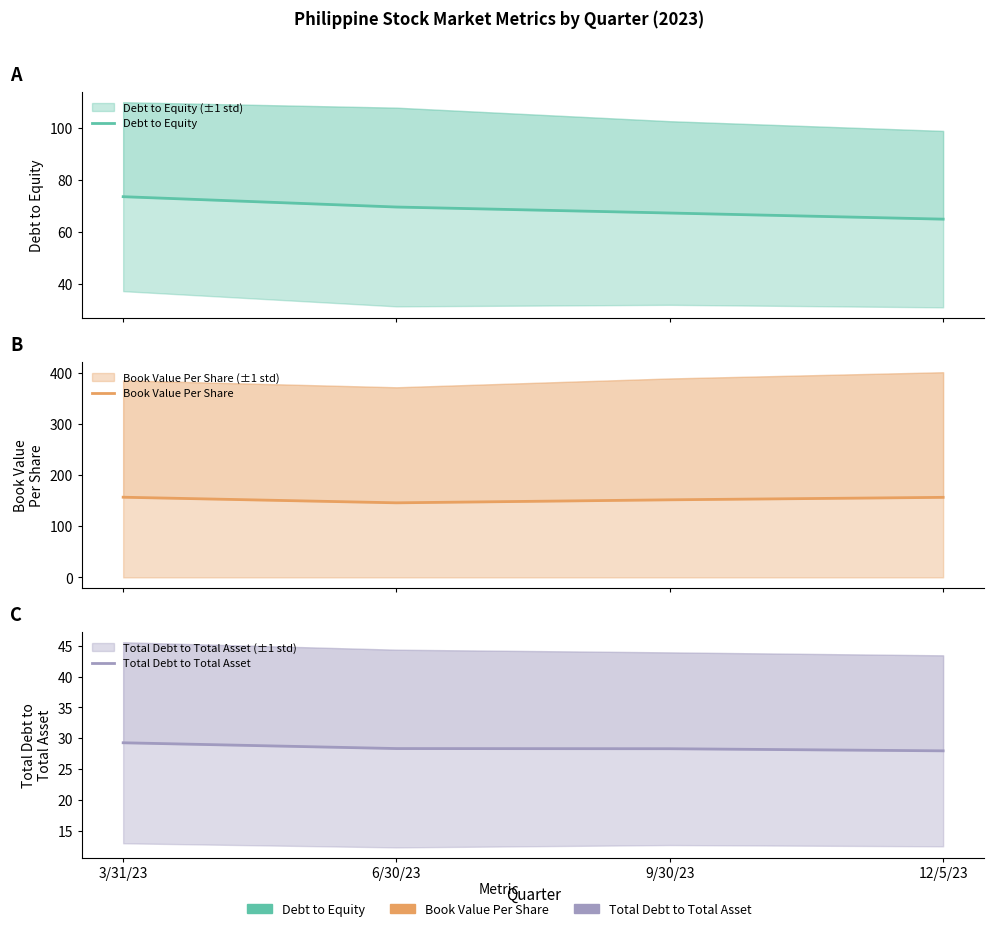

What is the label of the 3rd point from the right?

6/30/23